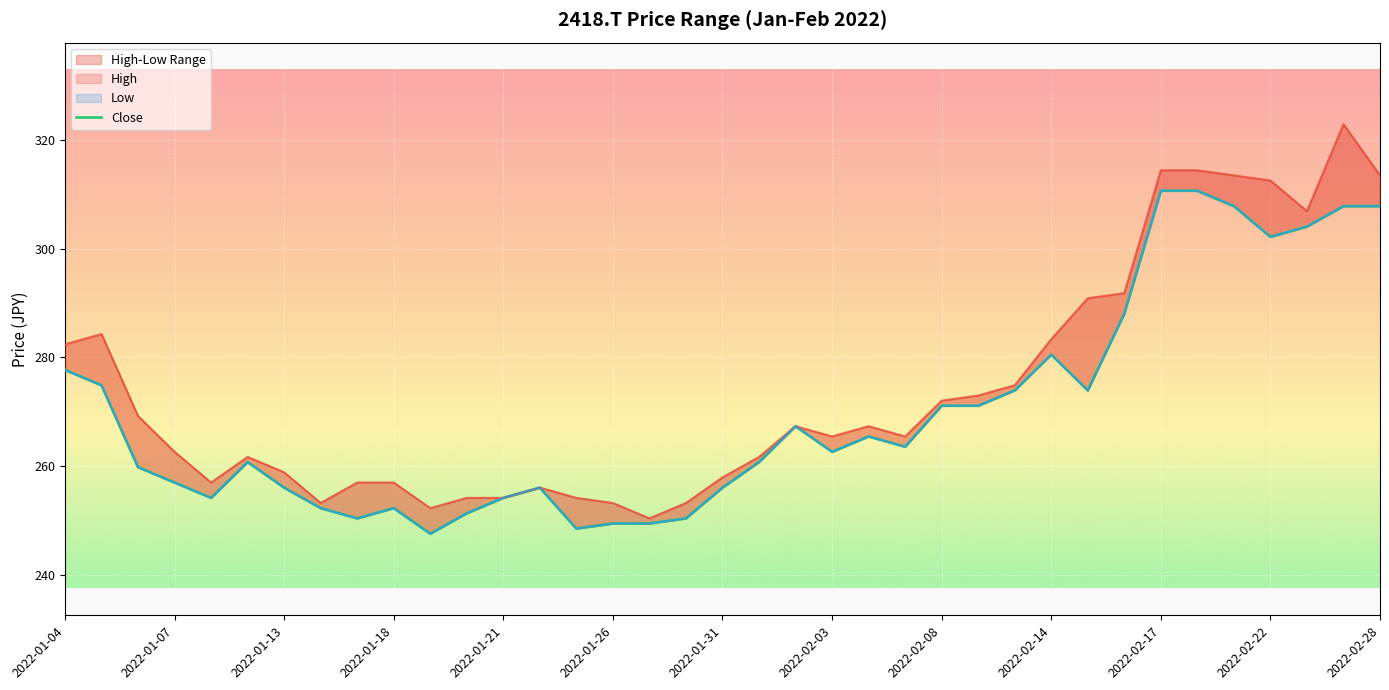

Which series has the largest total across all categories?

High